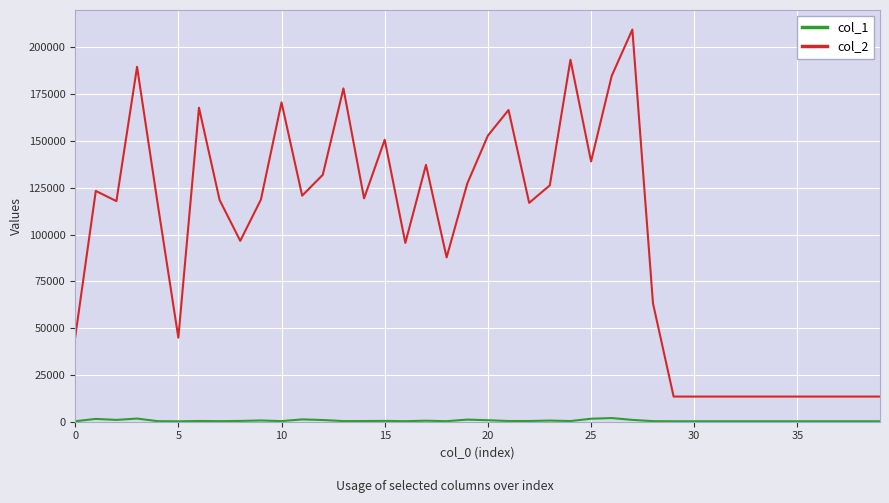

Which series has the largest total across all categories?

col_2